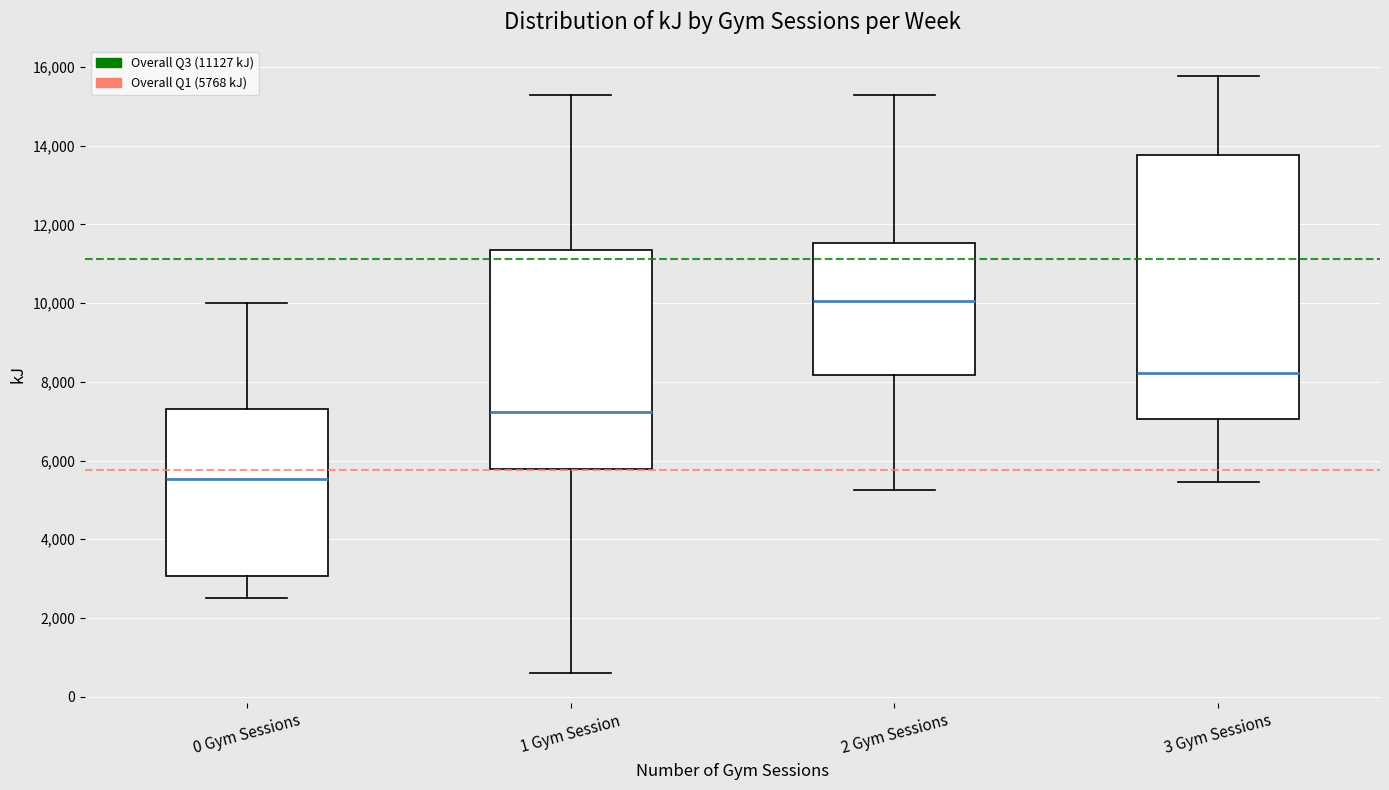

Reading left to right, transcribe this box plot: for each box, give where its median line is, the range the box spans, and where its two whiskers end, as read against the y-axis. The values are not printed on the chart, so give them approximately, as read against the axis.

0 Gym Sessions: median 5600, box 3000 to 7400, whiskers 2600 to 10000
1 Gym Session: median 7200, box 5800 to 11400, whiskers 600 to 15200
2 Gym Sessions: median 10000, box 8200 to 11600, whiskers 5200 to 15200
3 Gym Sessions: median 8200, box 7000 to 13800, whiskers 5400 to 15800